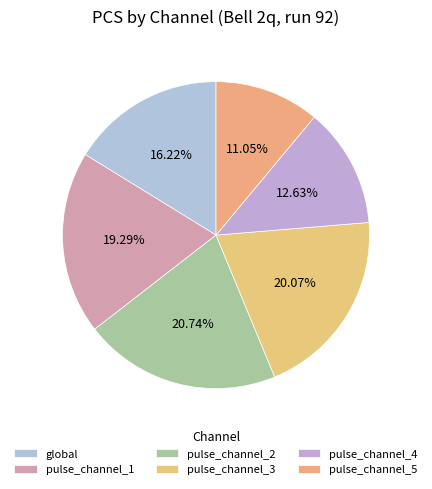

The pulse_channel_1 slice represents 19% of the pie. True or false?

True